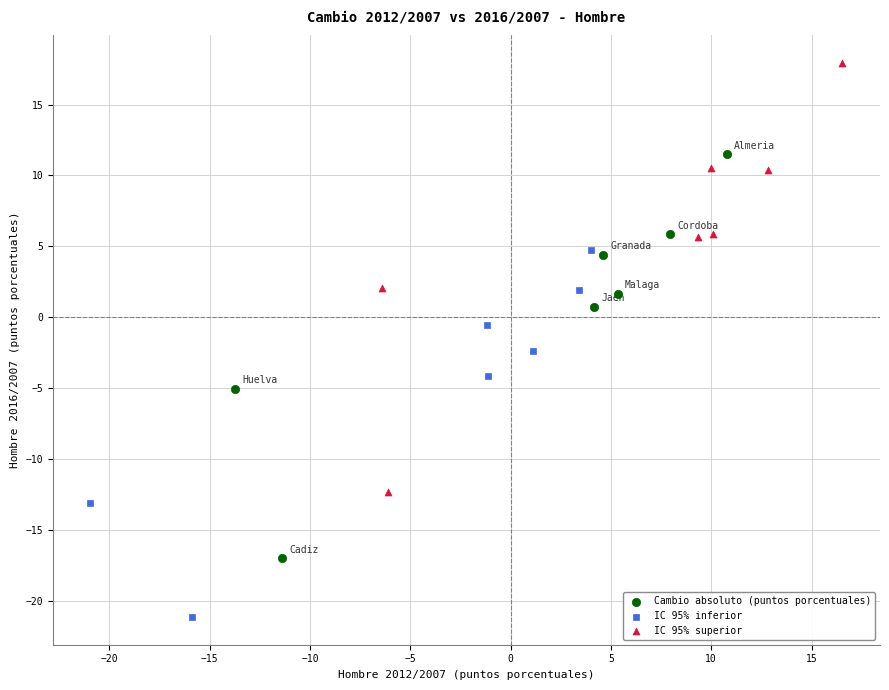

Which series contains the lowest Y value?

IC 95% inferior